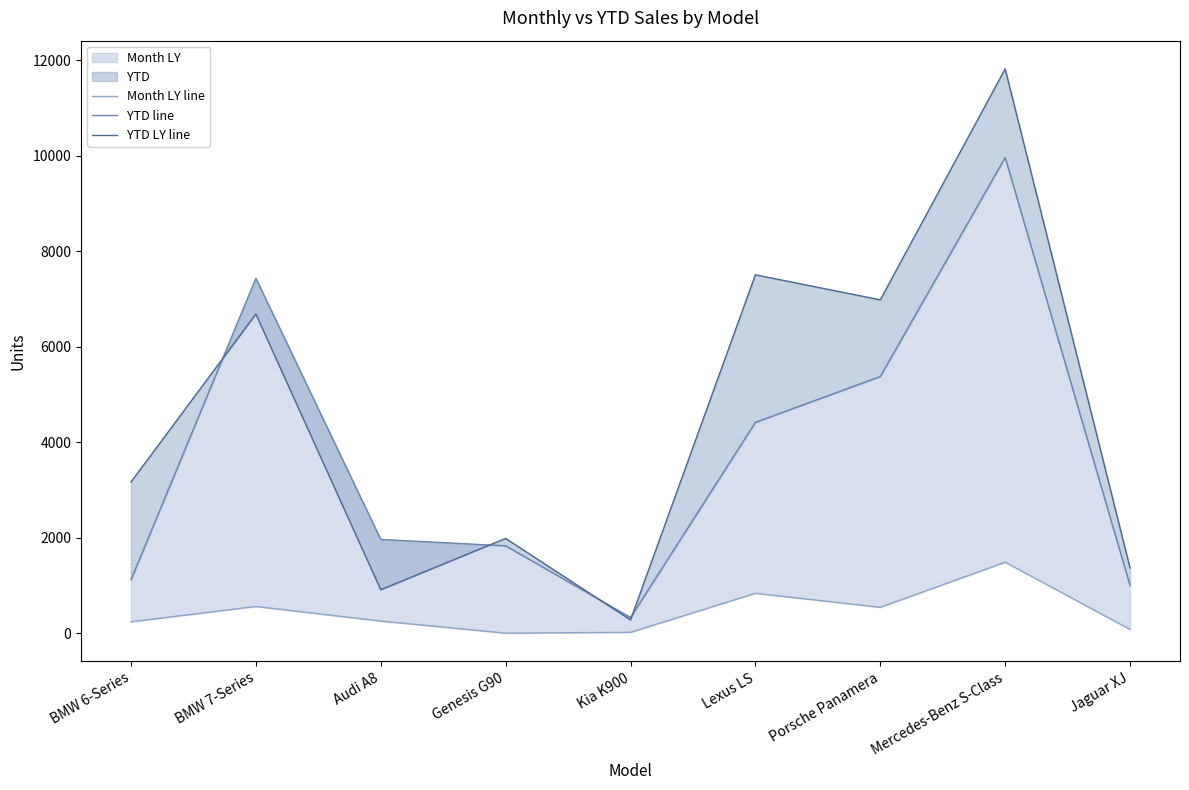

Reading left to right, transcribe all the data shown in this chart.

Month LY line: BMW 6-Series=238	BMW 7-Series=559	Audi A8=253	Genesis G90=0	Kia K900=17	Lexus LS=835	Porsche Panamera=541	Mercedes-Benz S-Class=1486	Jaguar XJ=78
YTD line: BMW 6-Series=1118	BMW 7-Series=7433	Audi A8=1962	Genesis G90=1829	Kia K900=328	Lexus LS=4416	Porsche Panamera=5376	Mercedes-Benz S-Class=9964	Jaguar XJ=995
YTD LY line: BMW 6-Series=3166	BMW 7-Series=6685	Audi A8=909	Genesis G90=1984	Kia K900=277	Lexus LS=7506	Porsche Panamera=6982	Mercedes-Benz S-Class=11820	Jaguar XJ=1365